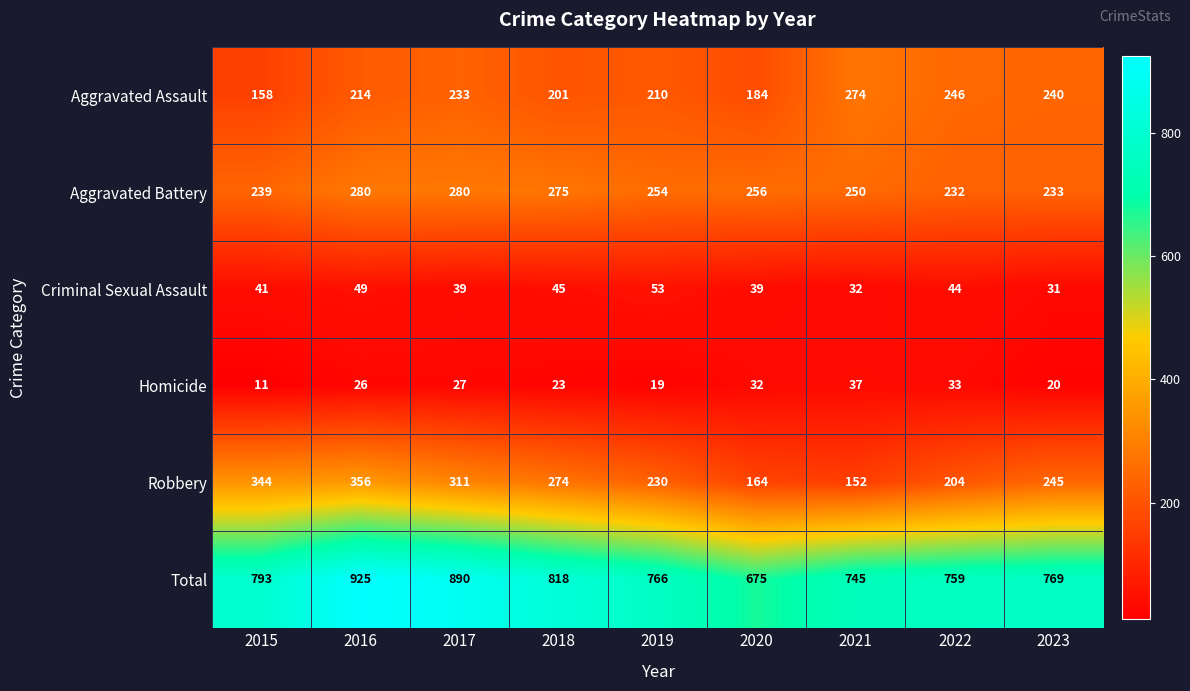

How many values in the Robbery series are below 245?

4